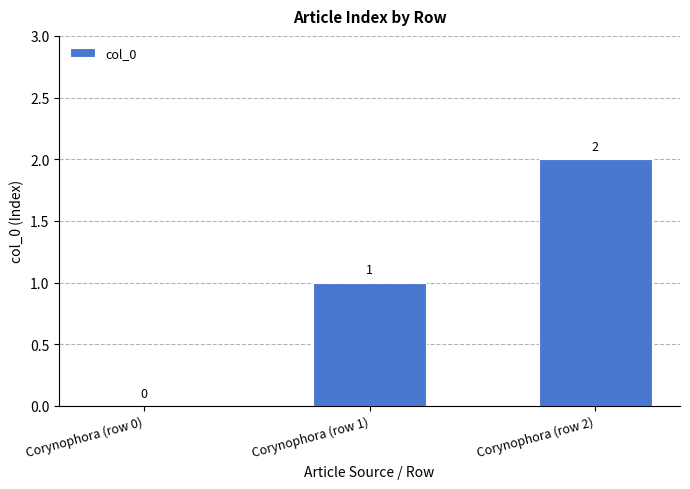

Count the number of data series in this chart.

1